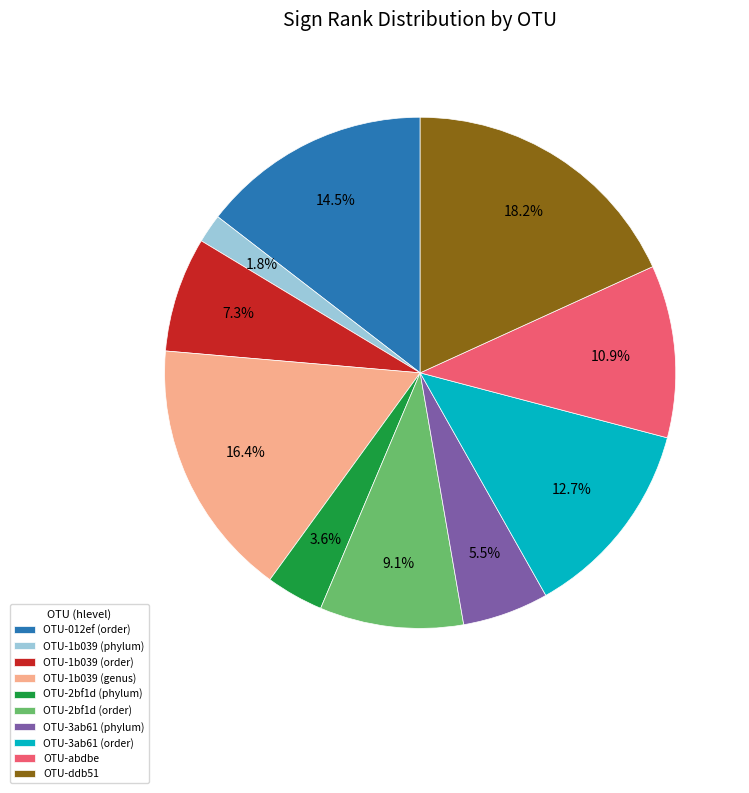

Is there any slice that represents more than half of the pie?

No